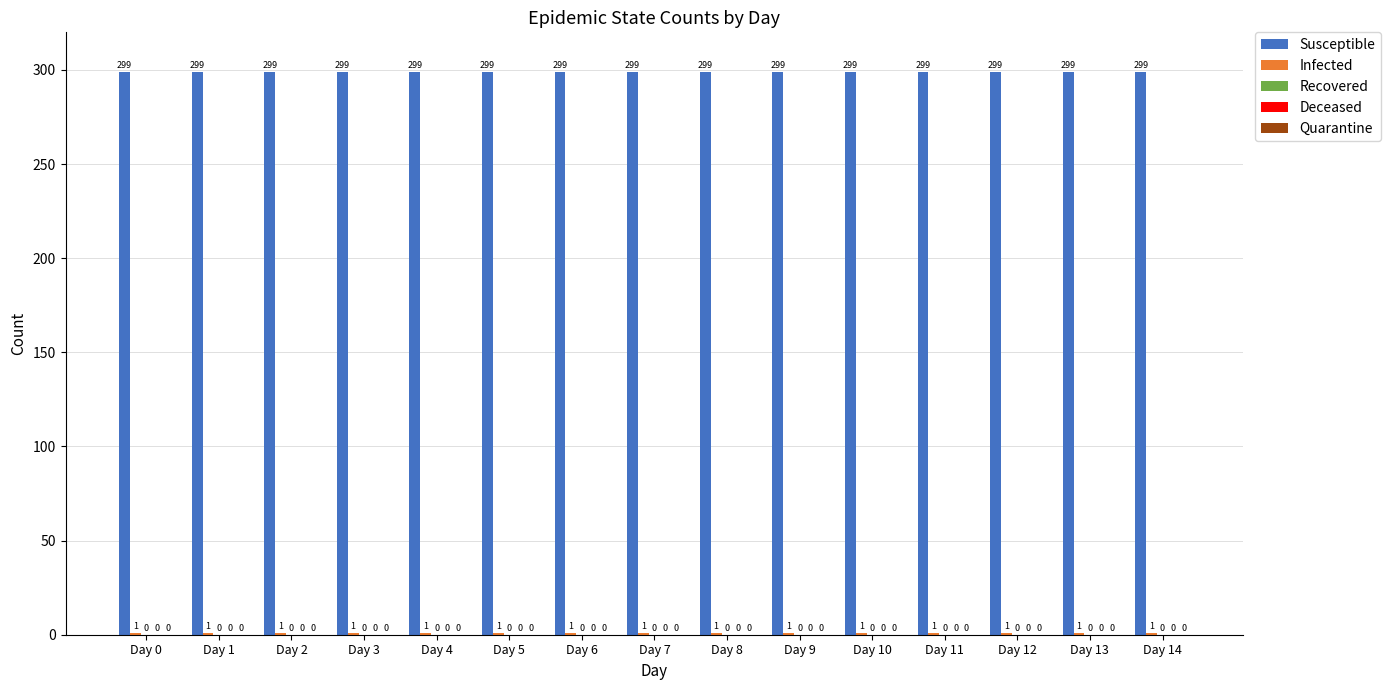

Which series has the largest range (max minus min)?

Susceptible